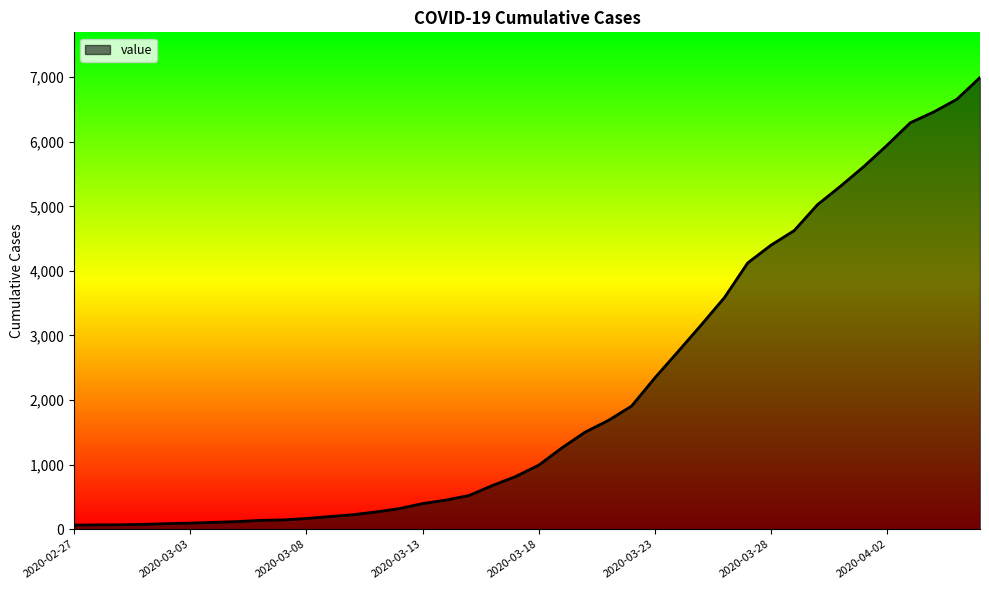

What is the maximum value shown in the chart?

6994